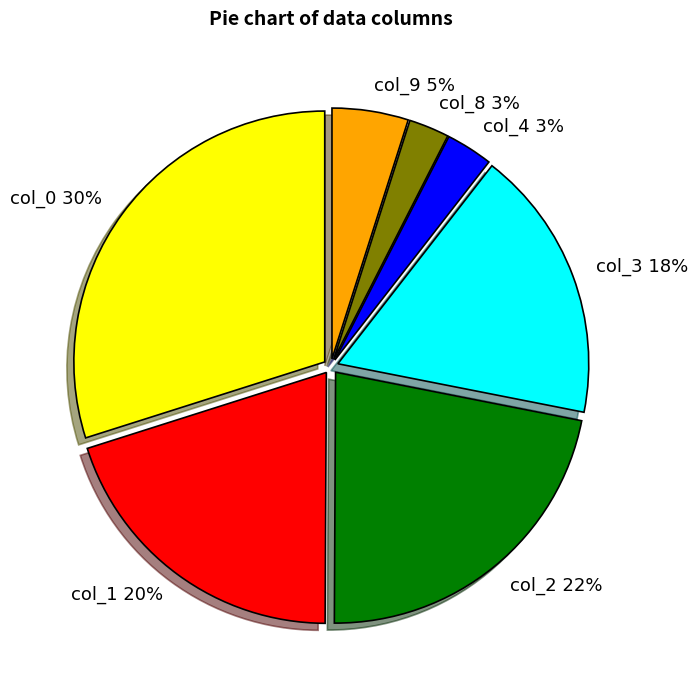

Between col_2 22% and col_8 3%, which is larger?

col_2 22%